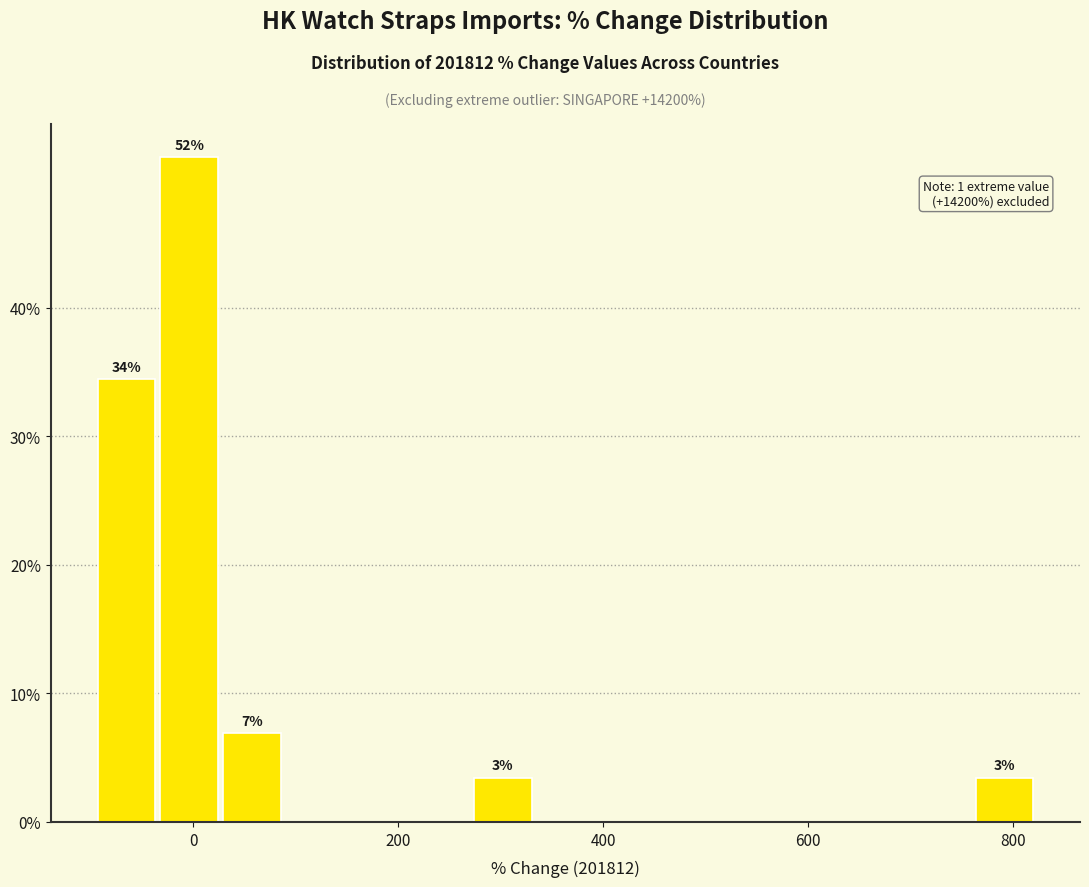

Around what value on the x-axis is the tallest bar? Give the approximate position of its centre, as read against the axis.

0